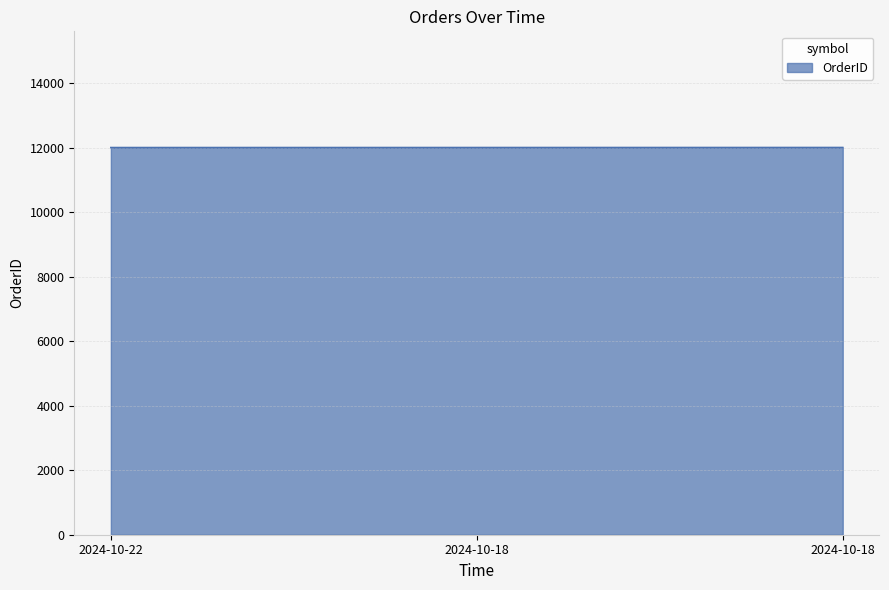

The value at 2024-10-22 is 12001. True or false?

True